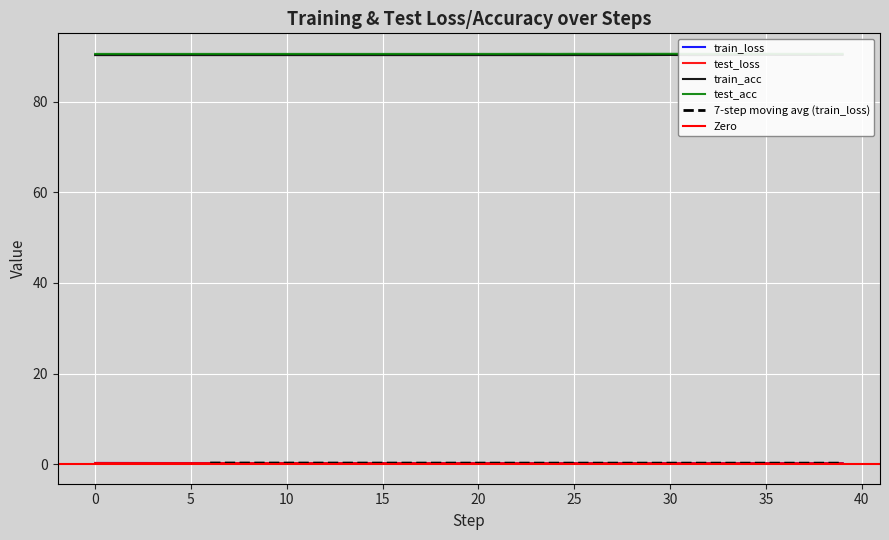

Count the number of categories in the chart.

40